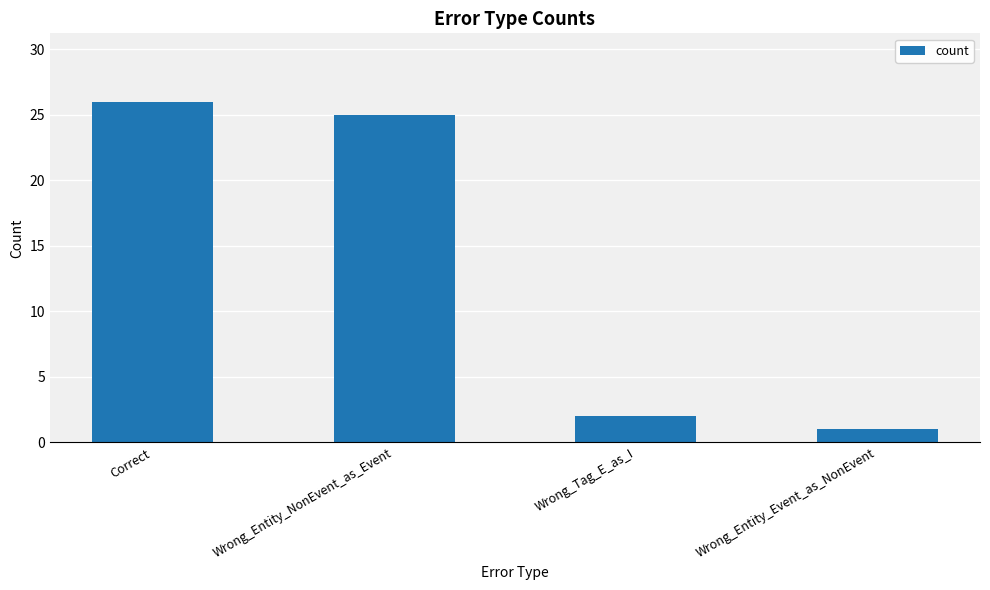

What is the sum of all values?

54